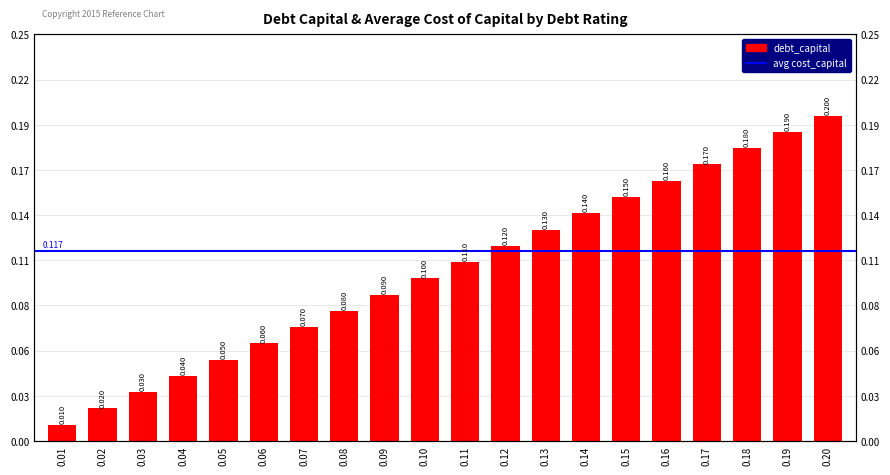

What is the difference between the values at 0.10 and 0.20?

0.1